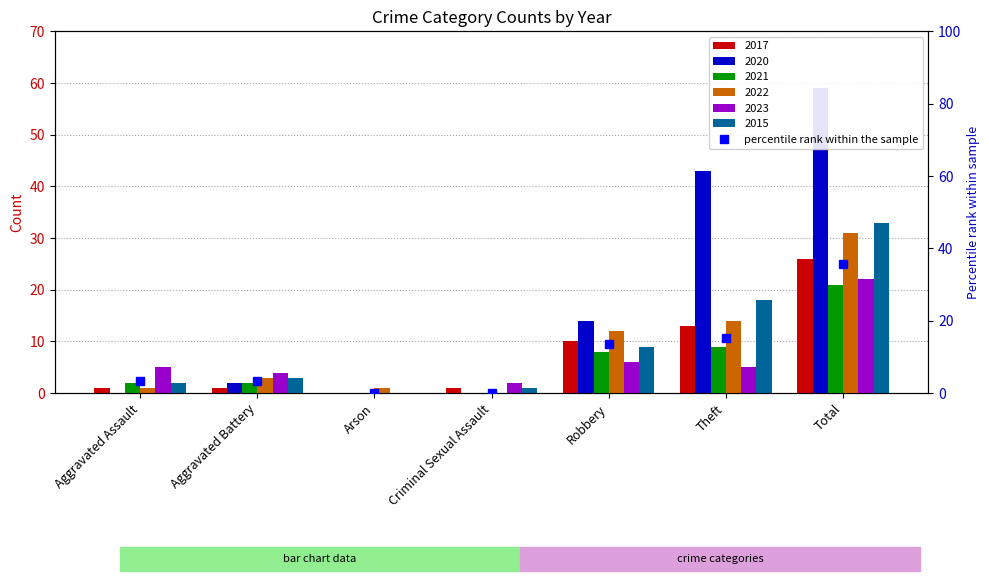

What is the sum of all 2020 values?

118